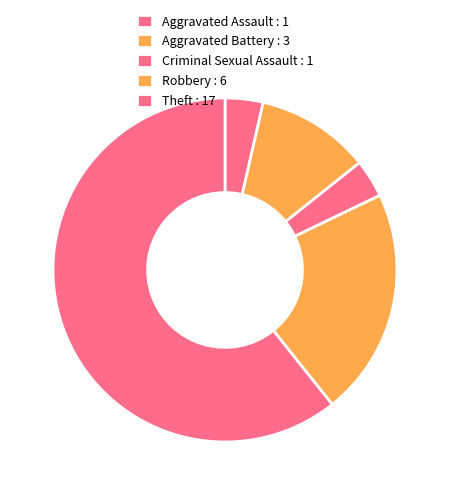

Is there any slice that represents more than half of the pie?

Yes